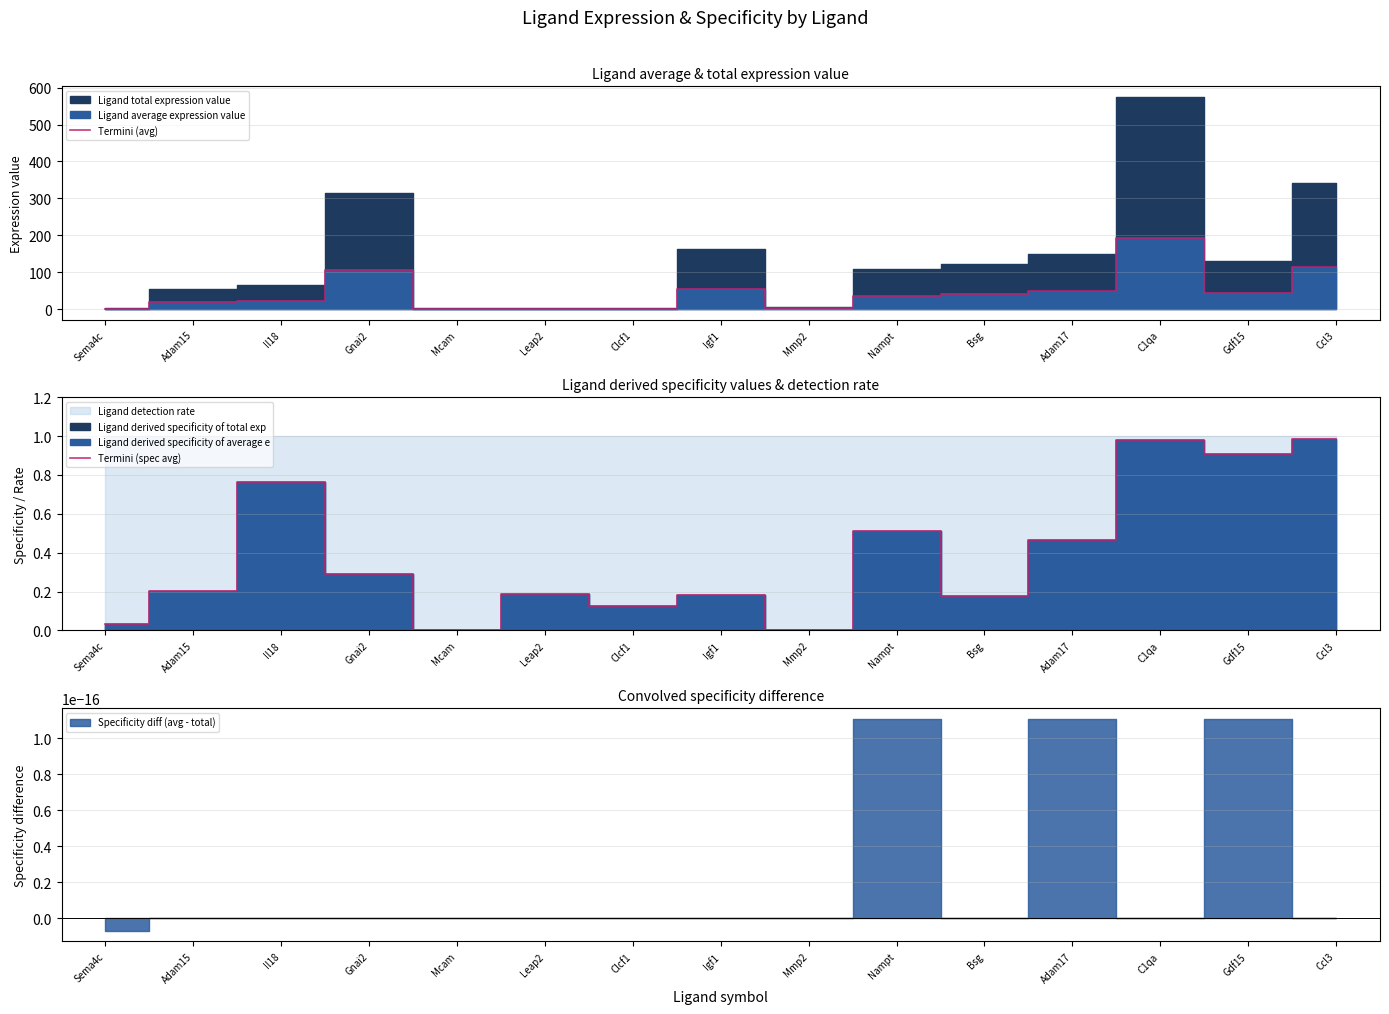

Between Clcf1 and Il18, which is larger?

Il18